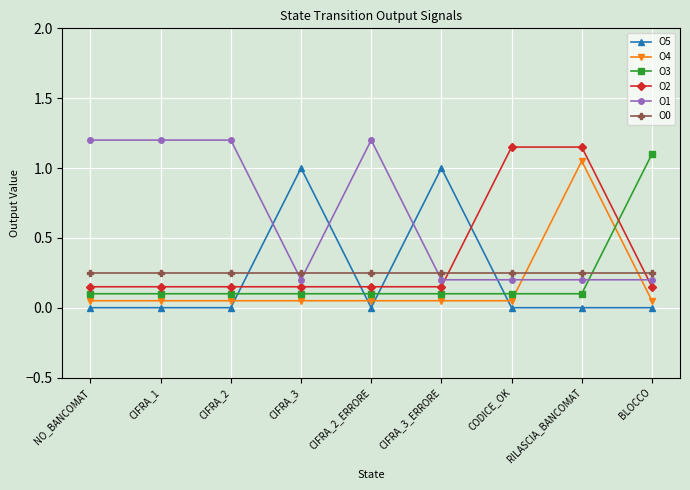

What is the maximum value shown in the chart?

1.2